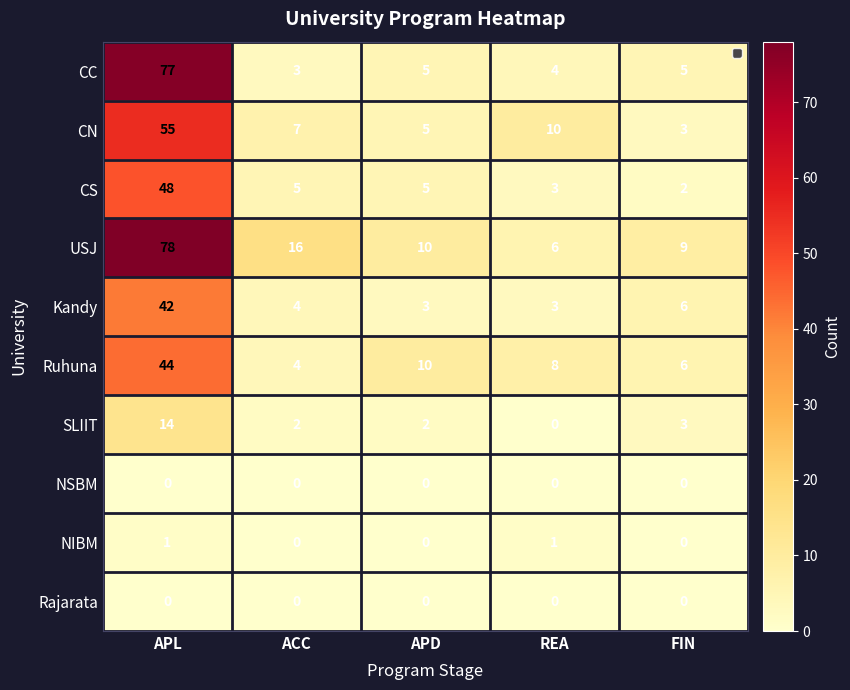

What is the difference between the Ruhuna values at APL and FIN?

38